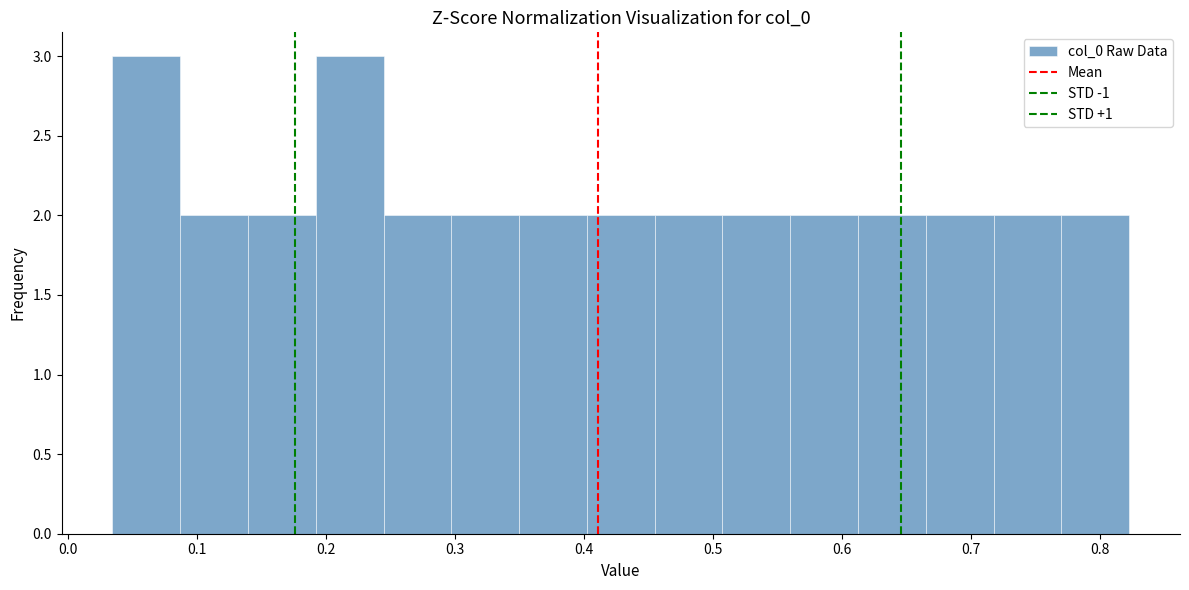

What is the height of the bar covering 0.14 to 0.19 on the x-axis? Neither the bar edges nor the heights are printed on the chart, so give them approximately, as read against the axes.

2